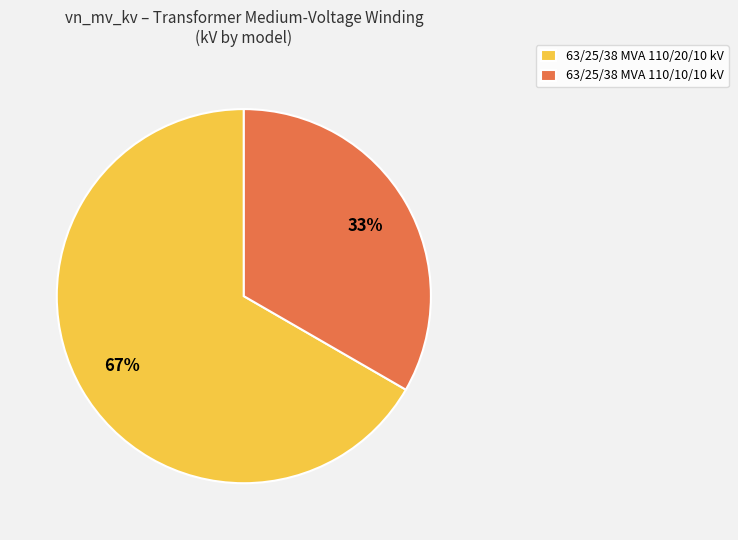

To the nearest percent, what portion does 63/25/38 MVA 110/20/10 kV represent?

67%